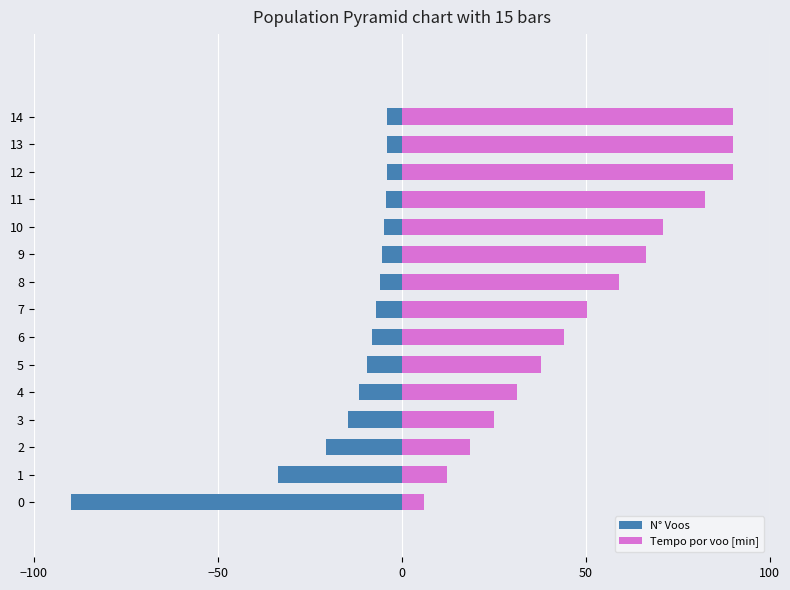

What is the difference between the maximum and second lowest values in the N° Voos series?

29.7